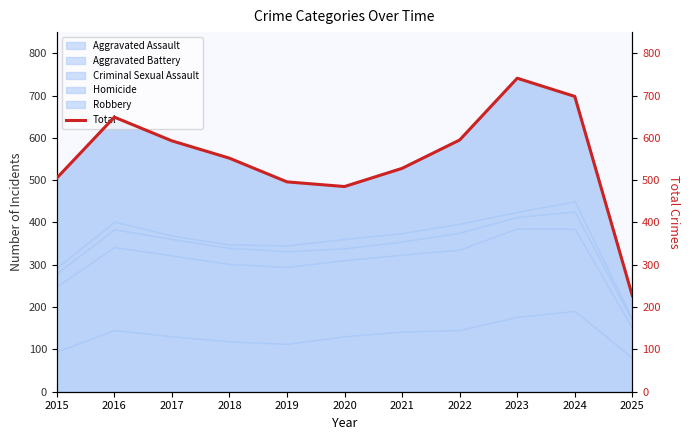

Is it true that the value at 2017 is 593?

True